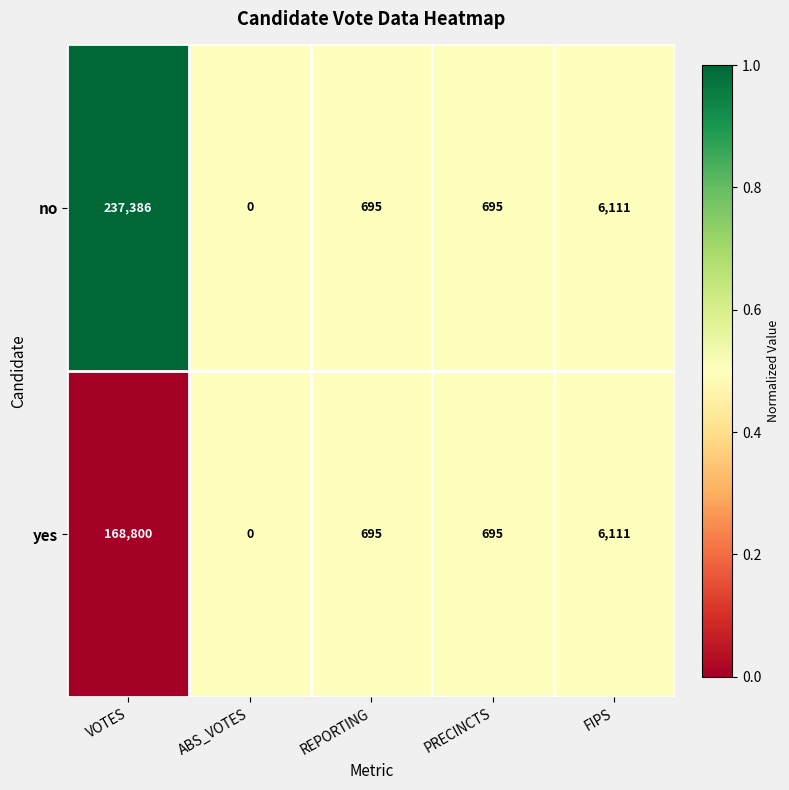

What is the maximum value shown in the chart?

237386